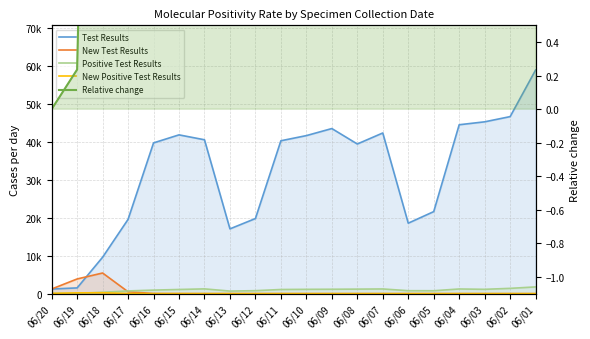

What is the average value of the Positive Test Results series?

944.0